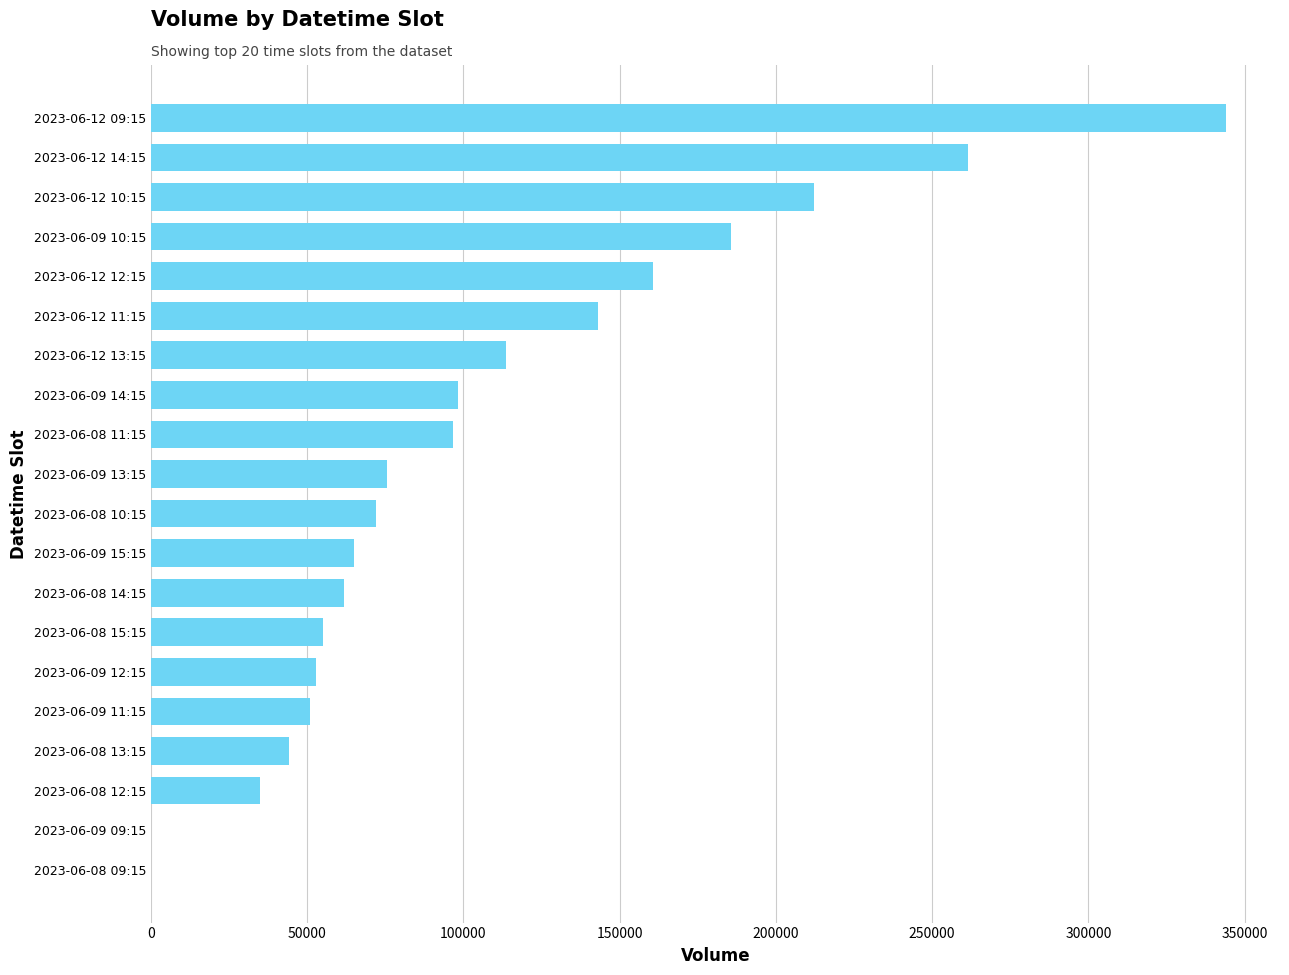

The value at 2023-06-12 10:15 is 328039. True or false?

False